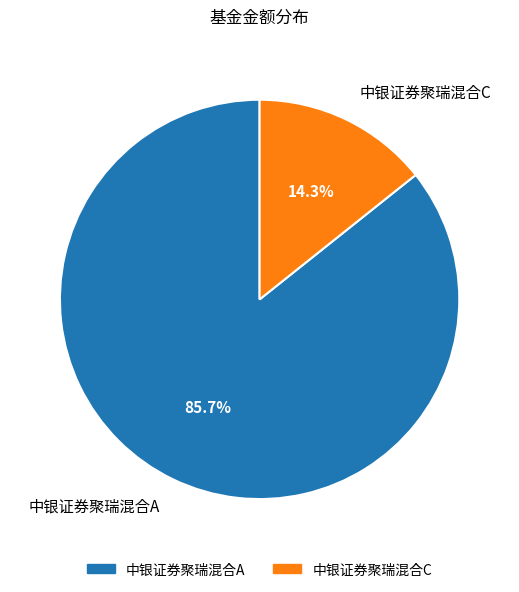

How many slices are in this pie chart?

2